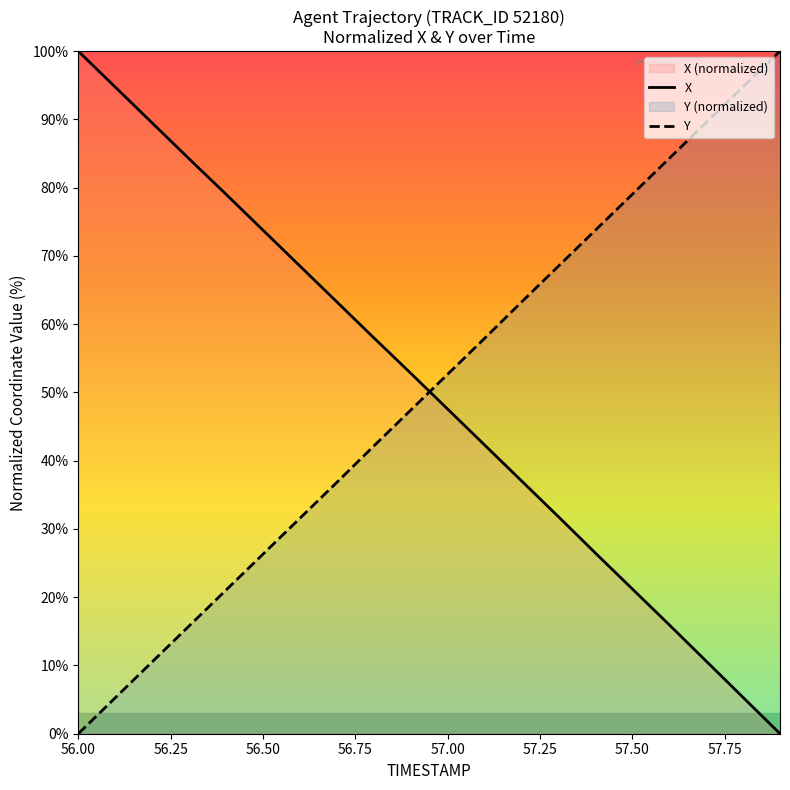

How many values in Y are above zero?

19